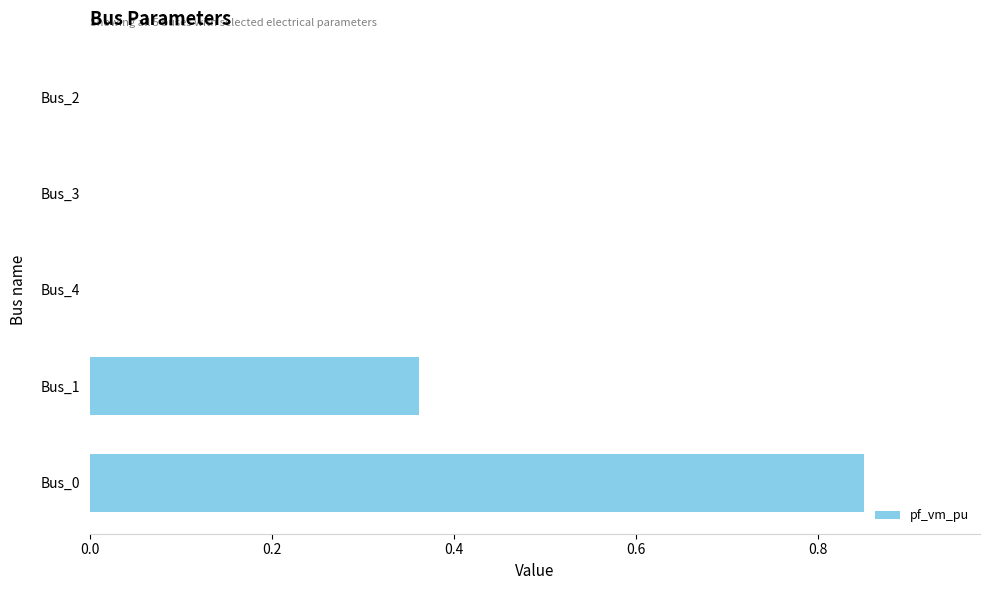

Is it true that the value at Bus_1 is 0.6?

False